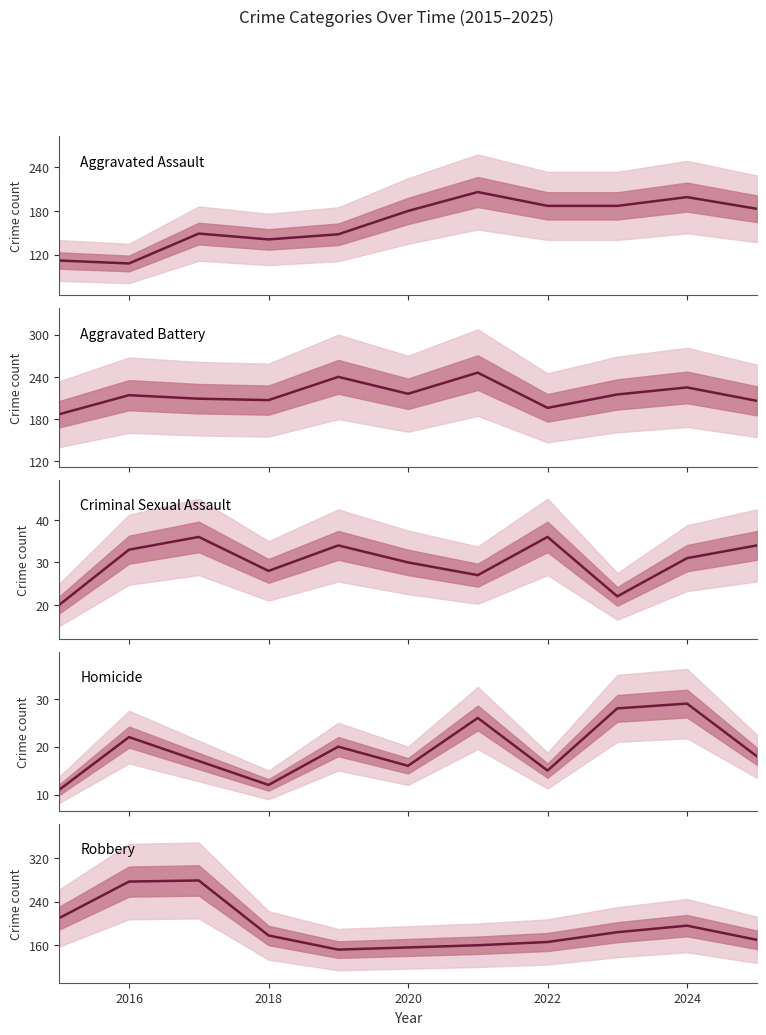

How many interior local peaks does the Homicide series have?

4